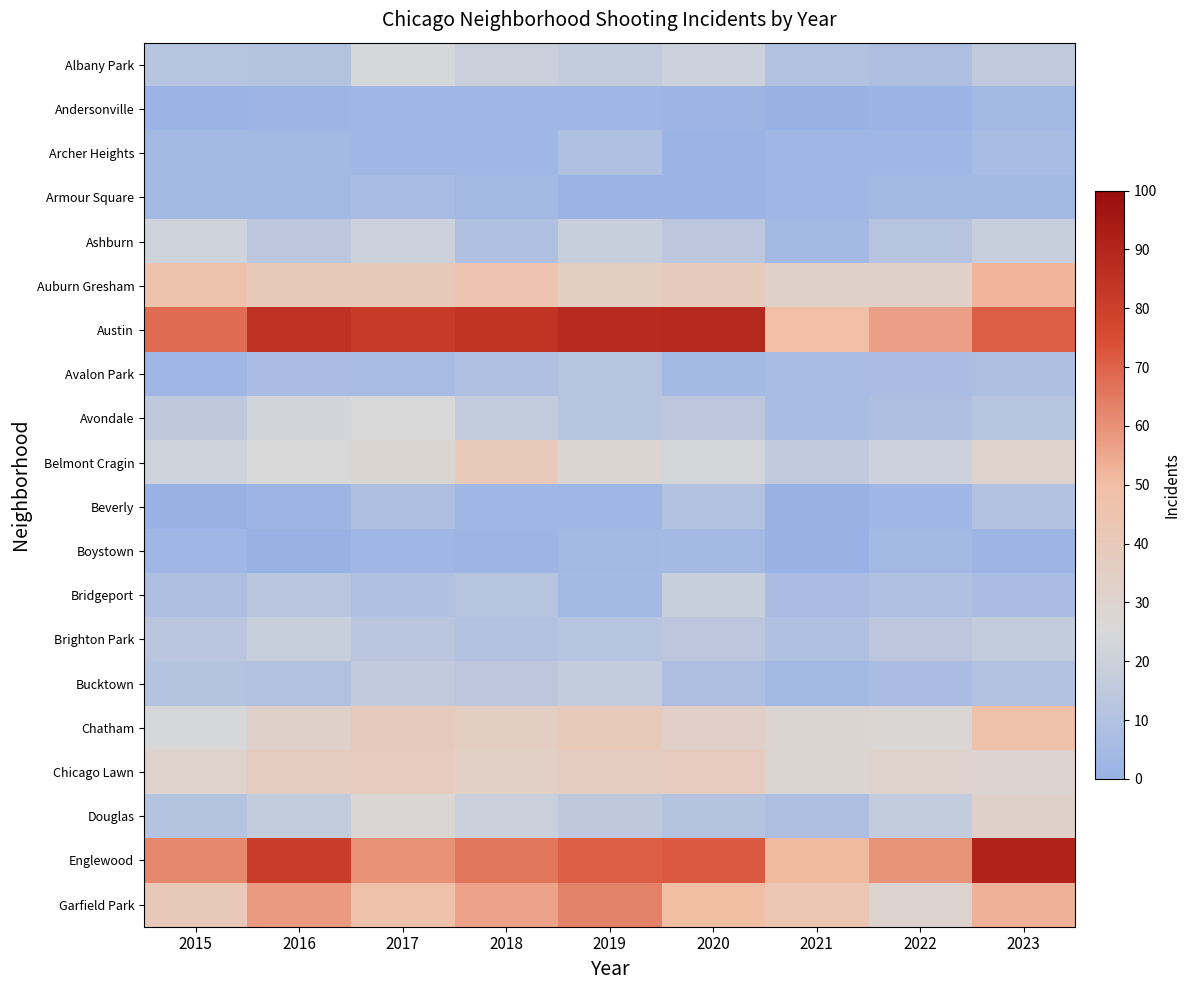

Reading left to right, extract all data points from this chart.

Albany Park: 2015=12	2016=11	2017=24	2018=19	2019=17	2020=20	2021=10	2022=8	2023=16
Andersonville: 2015=1	2016=2	2017=3	2018=3	2019=3	2020=2	2021=0	2022=1	2023=4
Archer Heights: 2015=4	2016=4	2017=3	2018=3	2019=9	2020=1	2021=3	2022=3	2023=6
Armour Square: 2015=4	2016=4	2017=6	2018=4	2019=1	2020=1	2021=3	2022=4	2023=4
Ashburn: 2015=21	2016=14	2017=20	2018=9	2019=18	2020=14	2021=4	2022=12	2023=18
Auburn Gresham: 2015=46	2016=41	2017=41	2018=45	2019=36	2020=39	2021=32	2022=32	2023=52
Austin: 2015=68	2016=85	2017=82	2018=84	2019=88	2020=89	2021=49	2022=57	2023=71
Avalon Park: 2015=3	2016=7	2017=6	2018=9	2019=12	2020=5	2021=6	2022=7	2023=8
Avondale: 2015=15	2016=22	2017=25	2018=17	2019=12	2020=14	2021=6	2022=8	2023=12
Belmont Cragin: 2015=21	2016=25	2017=28	2018=40	2019=28	2020=23	2021=16	2022=20	2023=31
Beverly: 2015=0	2016=2	2017=8	2018=3	2019=3	2020=10	2021=0	2022=3	2023=10
Boystown: 2015=3	2016=0	2017=3	2018=2	2019=4	2020=5	2021=0	2022=4	2023=2
Bridgeport: 2015=8	2016=13	2017=9	2018=12	2019=5	2020=18	2021=7	2022=9	2023=7
Brighton Park: 2015=13	2016=18	2017=13	2018=10	2019=12	2020=14	2021=9	2022=14	2023=17
Bucktown: 2015=11	2016=10	2017=16	2018=14	2019=17	2020=8	2021=4	2022=7	2023=10
Chatham: 2015=24	2016=32	2017=39	2018=36	2019=40	2020=33	2021=29	2022=27	2023=48
Chicago Lawn: 2015=31	2016=37	2017=38	2018=34	2019=37	2020=38	2021=28	2022=31	2023=30
Douglas: 2015=11	2016=17	2017=27	2018=19	2019=15	2020=11	2021=8	2022=17	2023=32
Englewood: 2015=62	2016=81	2017=60	2018=66	2019=71	2020=72	2021=51	2022=59	2023=91
Garfield Park: 2015=41	2016=58	2017=48	2018=56	2019=63	2020=50	2021=43	2022=30	2023=53